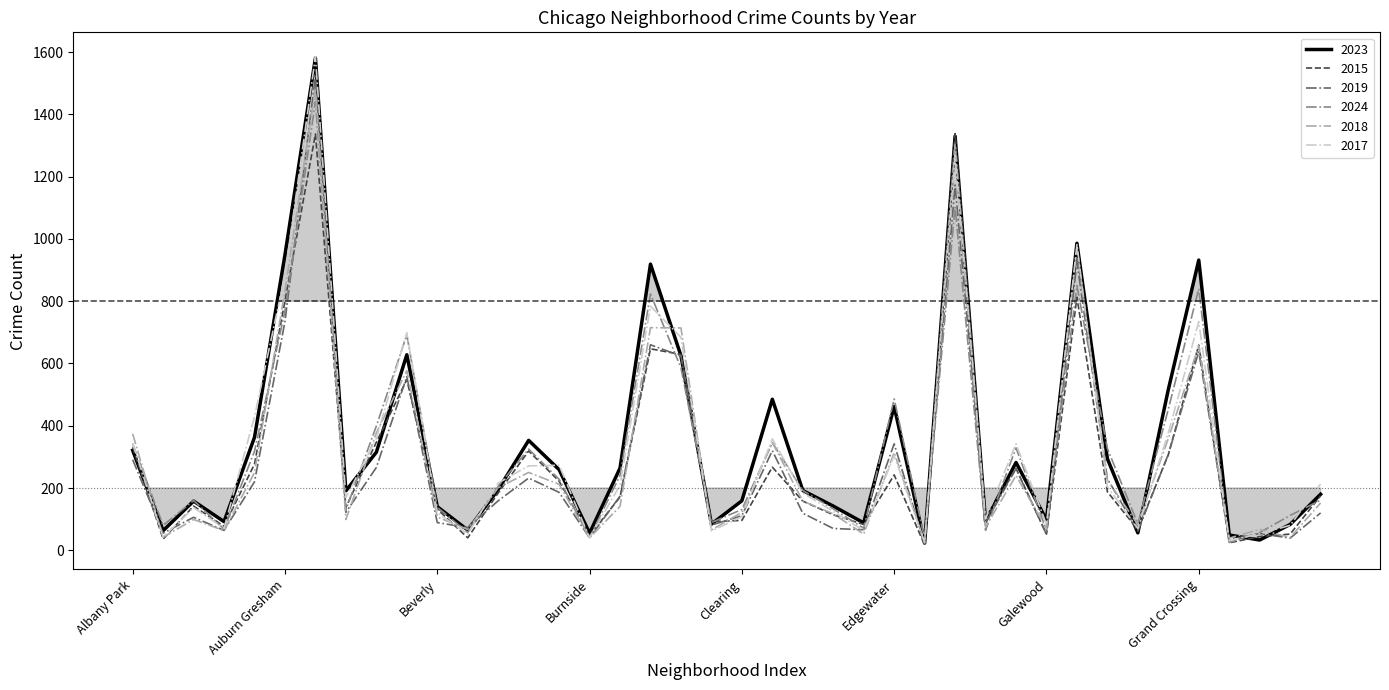

Which series has the widest spread of values?

2017